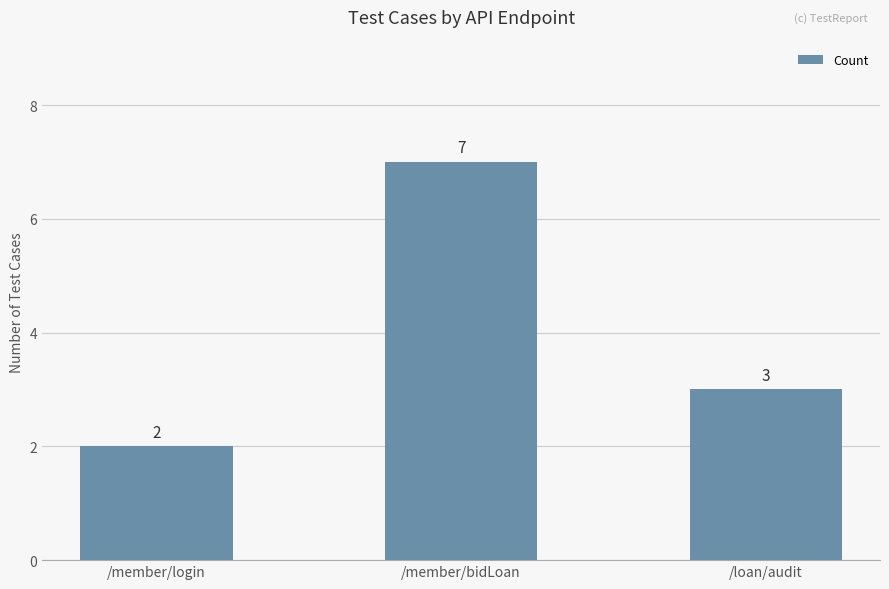

What is the sum of all values?

12